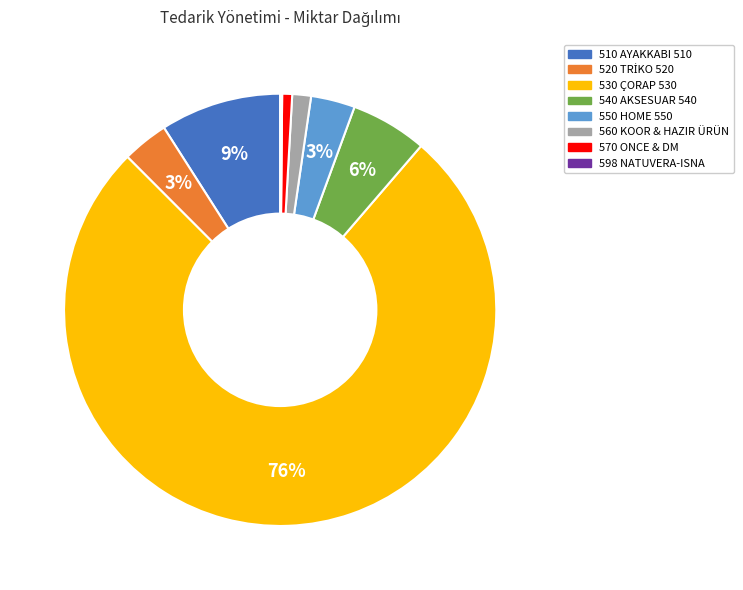

What is the largest slice in the pie chart?

530 ÇORAP 530